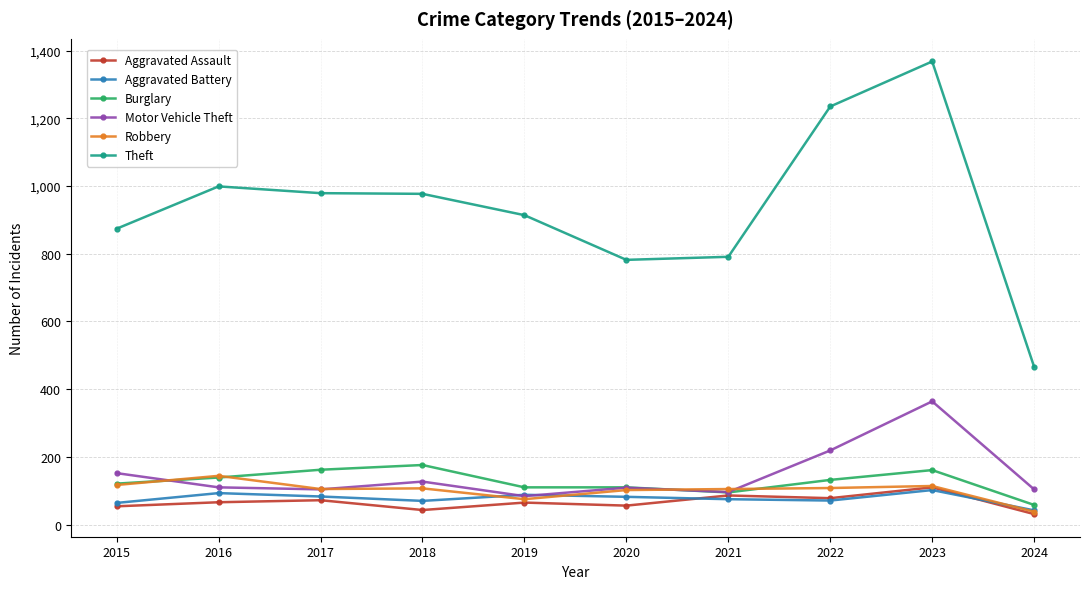

At which label does Aggravated Assault reach its peak?

2023